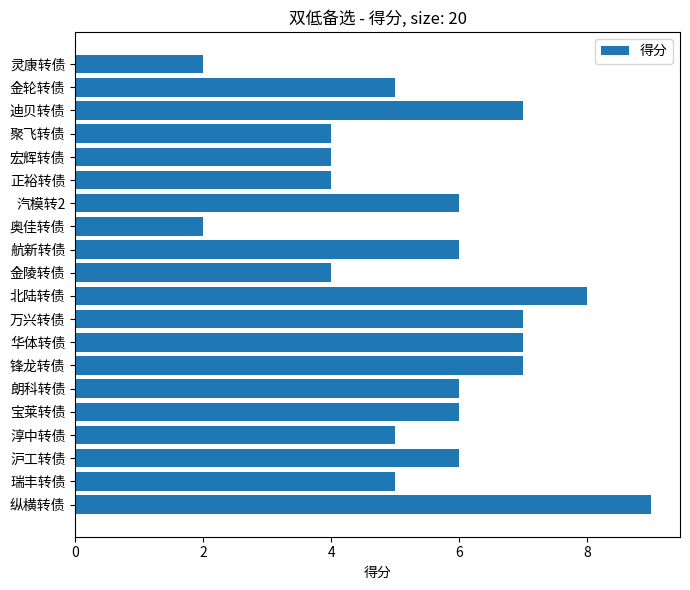

Which category has the highest value across all series?

纵横转债